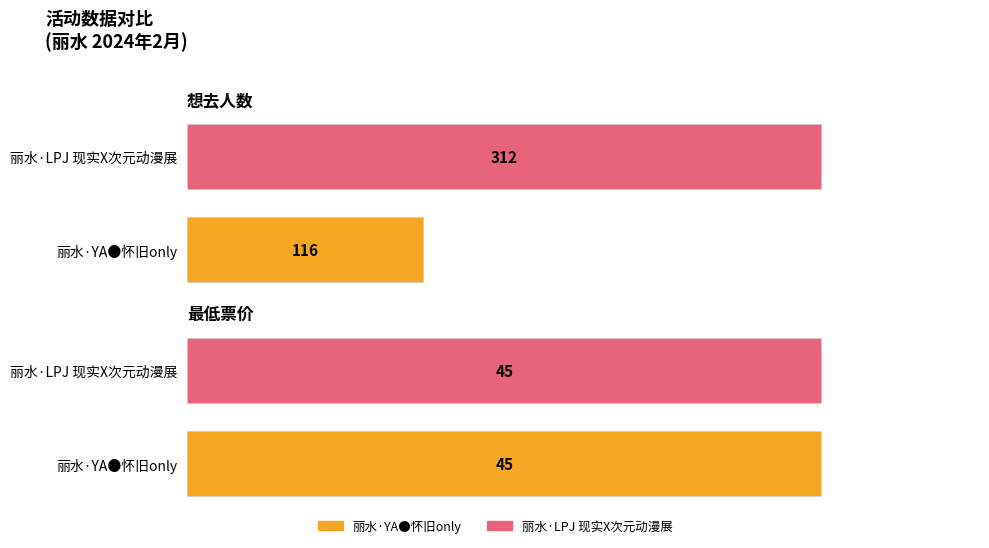

What is the lowest value of the 想去人数 series?

116